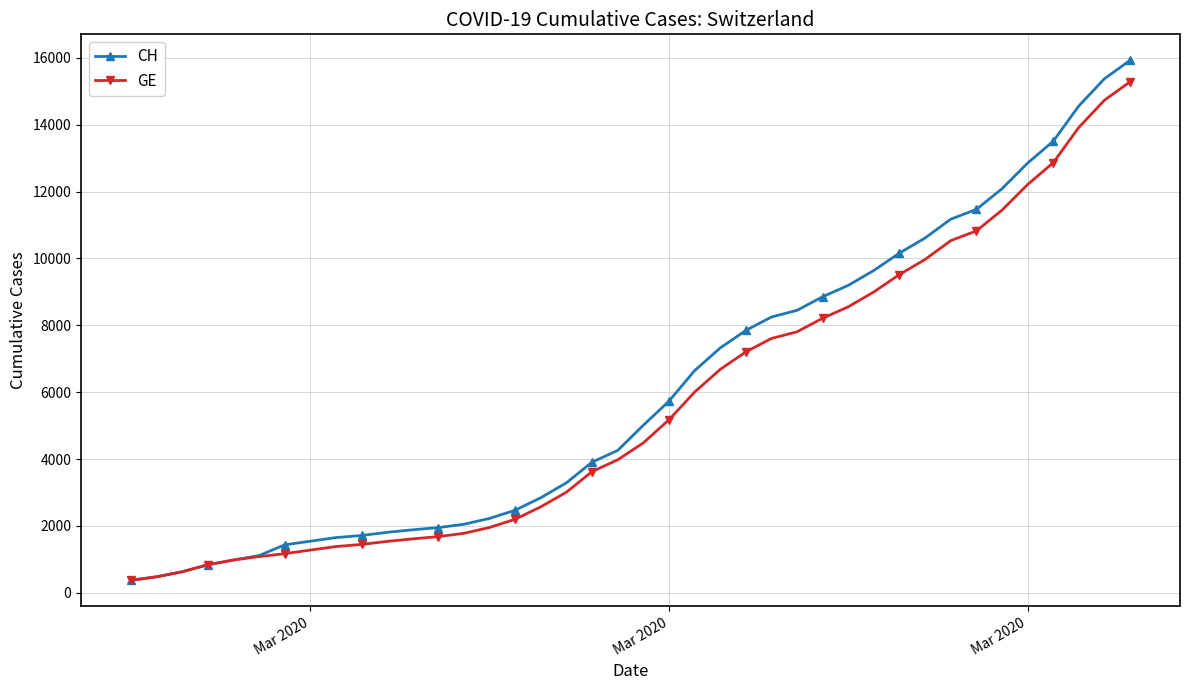

Which series has the widest spread of values?

CH